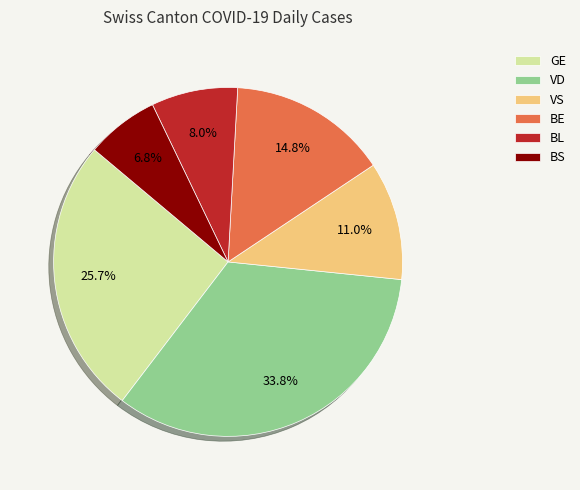

What is the smallest slice in the pie chart?

BS